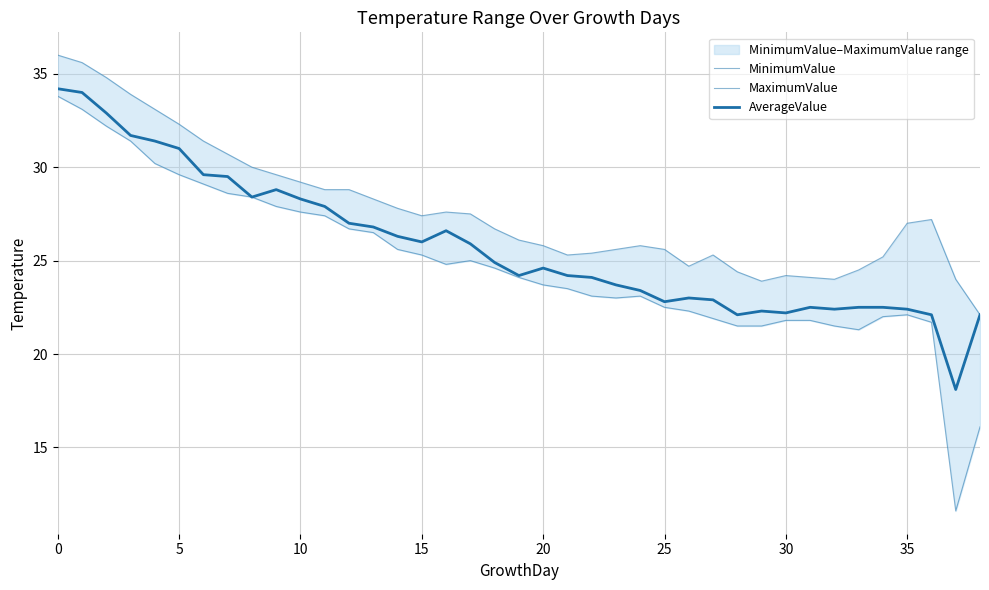

At which label is AverageValue closest to 26?

15